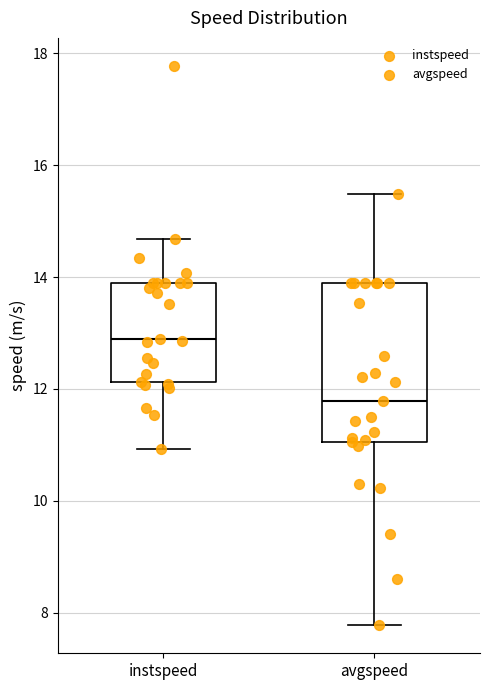

Which box is the tallest, from its lower edge to its upper edge?

avgspeed